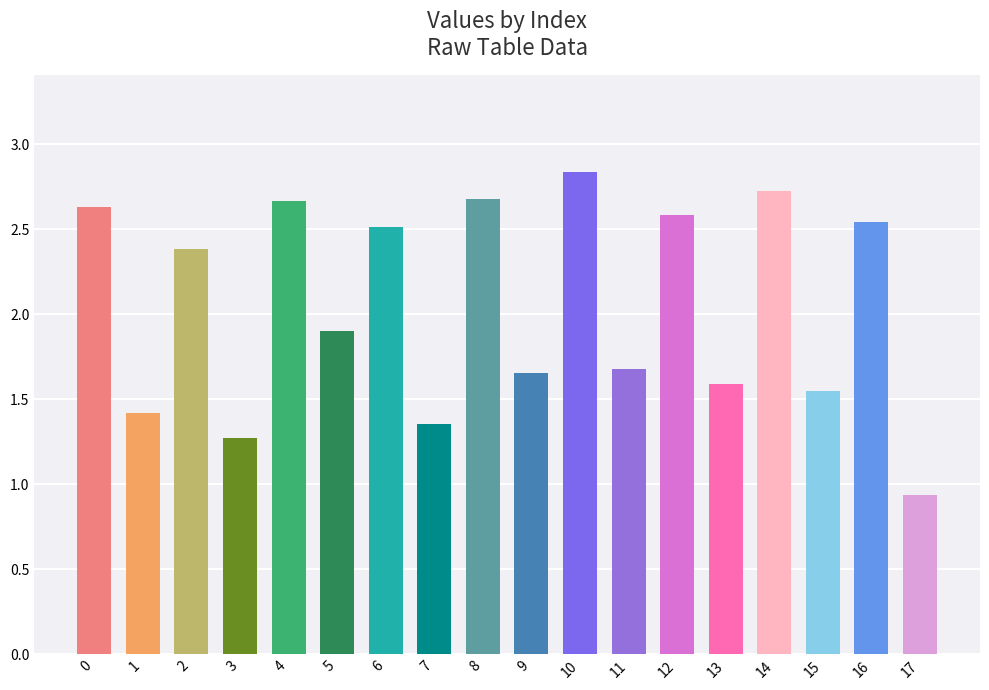

Which category has the lowest value across all series?

17